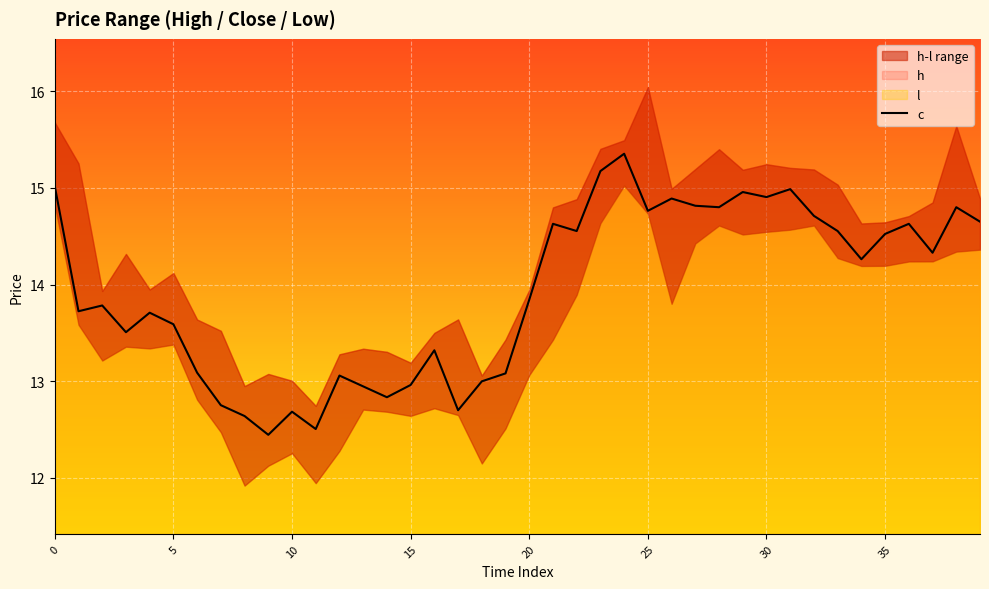

How many points are higher than both their immediate neighbors (excluding endpoints)?

12